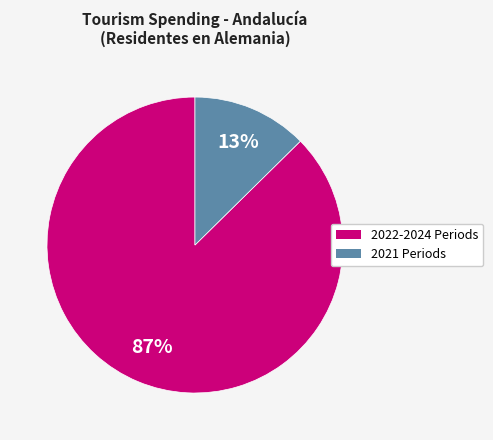

Is there any slice that represents more than half of the pie?

Yes